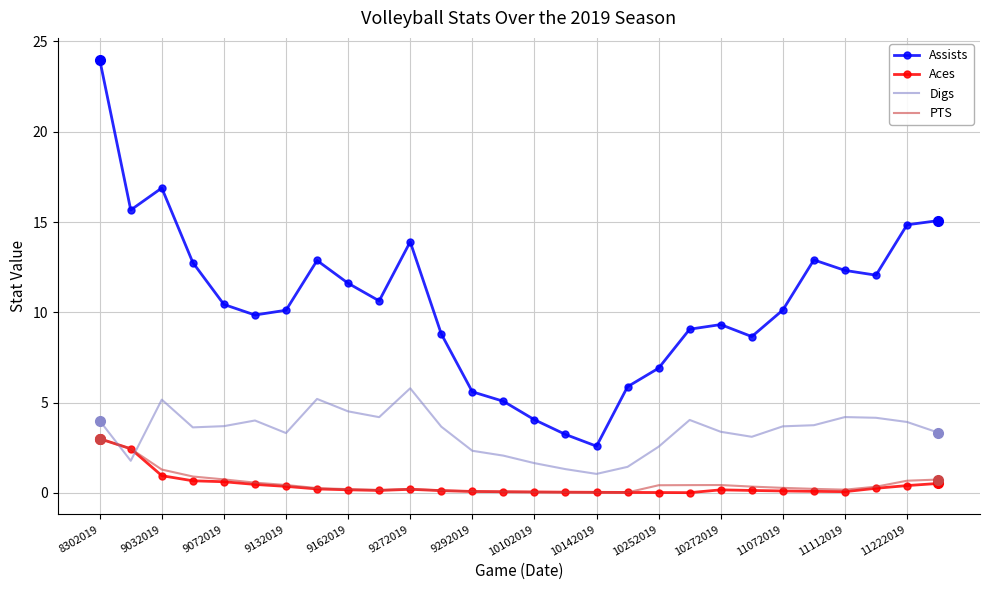

Which series has the widest spread of values?

Assists